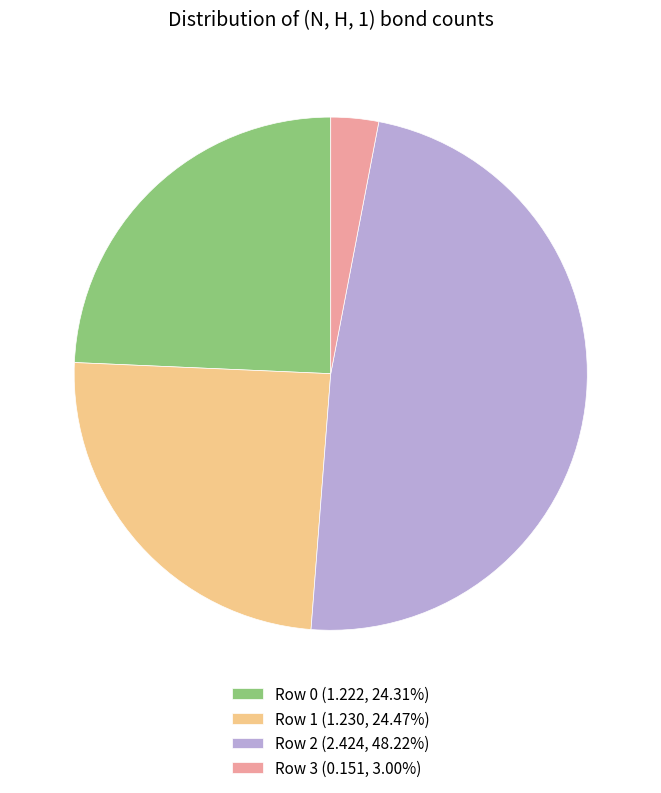

What is the smallest slice in the pie chart?

Row 3